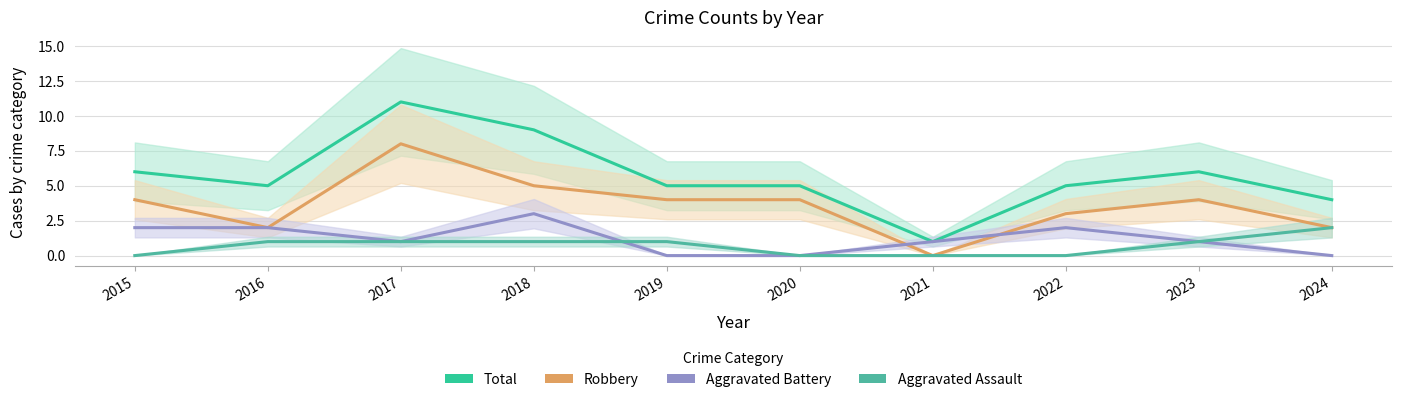

How many values in the Aggravated Assault series are below 1?

4